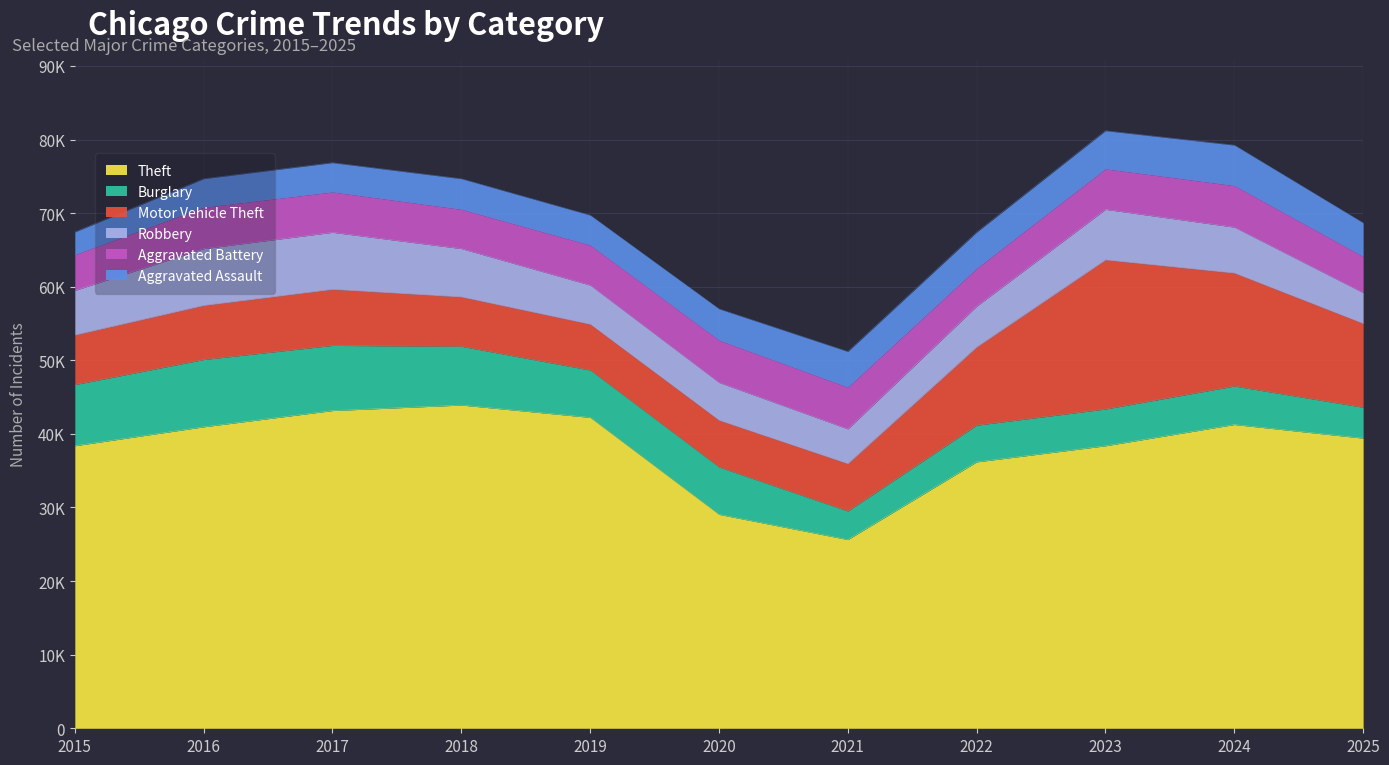

At which category is the sum across all series the highest?

2023